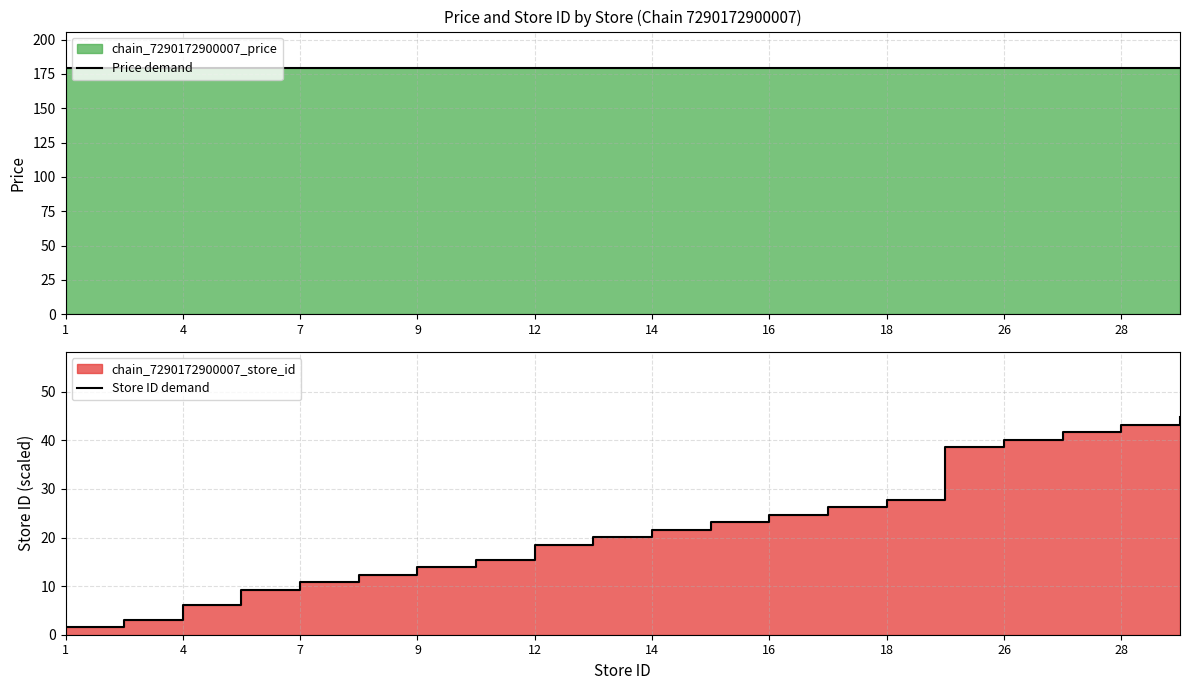

True or false: Store ID demand and Price demand cross at least once.

False